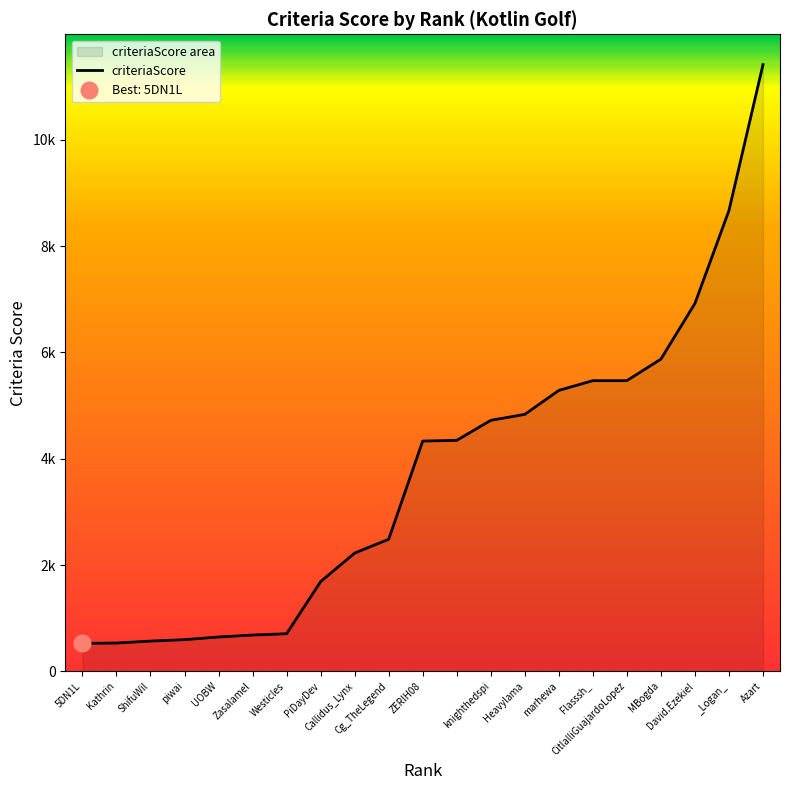

The chart shows a value of 595 at piwai. True or false?

True